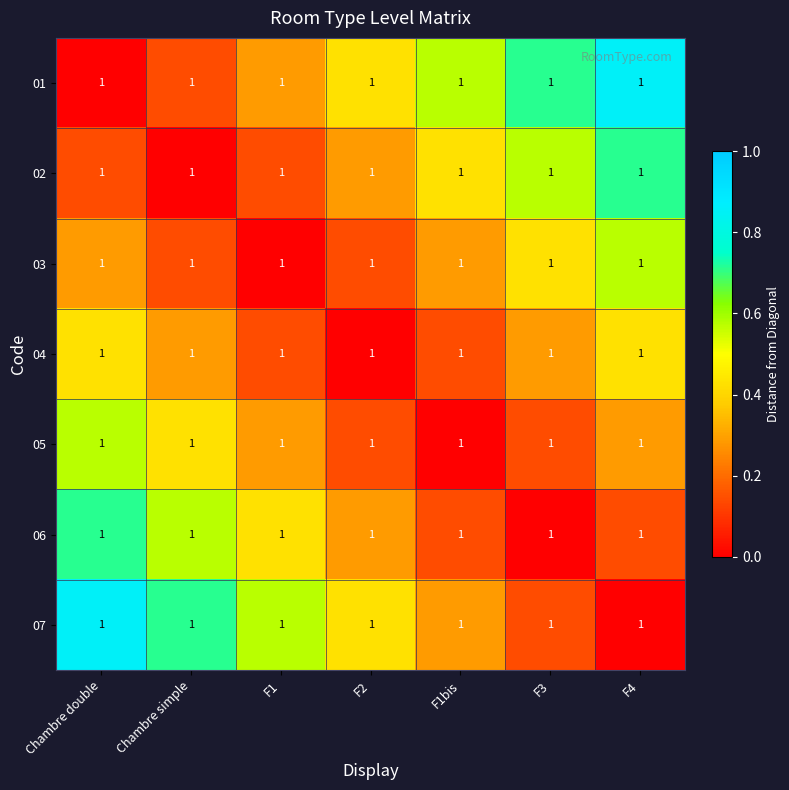

Reading left to right, list all the values displayed in this chart.

01: Chambre double=1.0	Chambre simple=1.0	F1=1.0	F2=1.0	F1bis=1.0	F3=1.0	F4=1.0
02: Chambre double=1.0	Chambre simple=1.0	F1=1.0	F2=1.0	F1bis=1.0	F3=1.0	F4=1.0
03: Chambre double=1.0	Chambre simple=1.0	F1=1.0	F2=1.0	F1bis=1.0	F3=1.0	F4=1.0
04: Chambre double=1.0	Chambre simple=1.0	F1=1.0	F2=1.0	F1bis=1.0	F3=1.0	F4=1.0
05: Chambre double=1.0	Chambre simple=1.0	F1=1.0	F2=1.0	F1bis=1.0	F3=1.0	F4=1.0
06: Chambre double=1.0	Chambre simple=1.0	F1=1.0	F2=1.0	F1bis=1.0	F3=1.0	F4=1.0
07: Chambre double=1.0	Chambre simple=1.0	F1=1.0	F2=1.0	F1bis=1.0	F3=1.0	F4=1.0